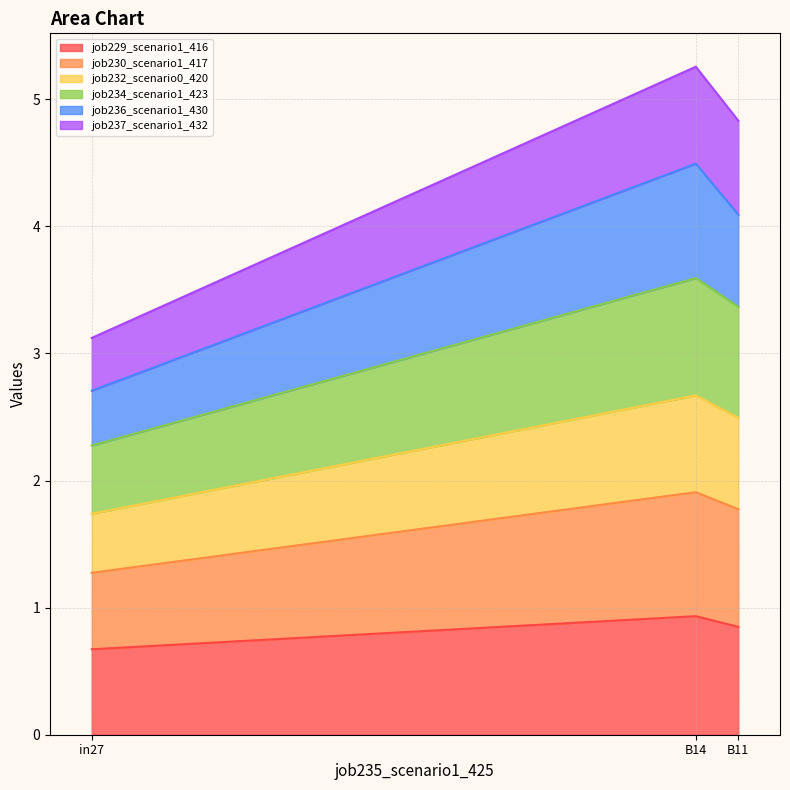

What is the spread (max minus min) of values at B11?

4.0